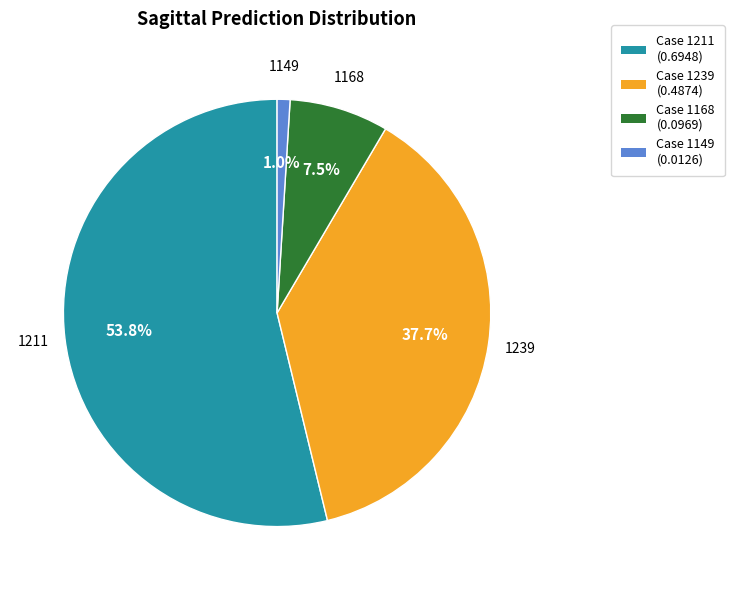

Which slice is the smallest?

1149